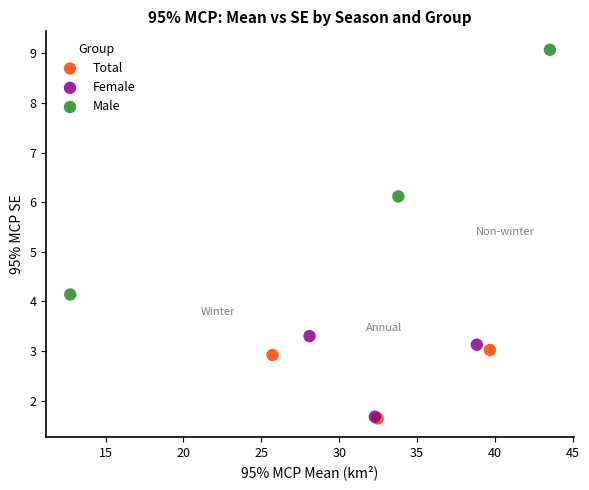

Which series contains the highest Y value?

Male